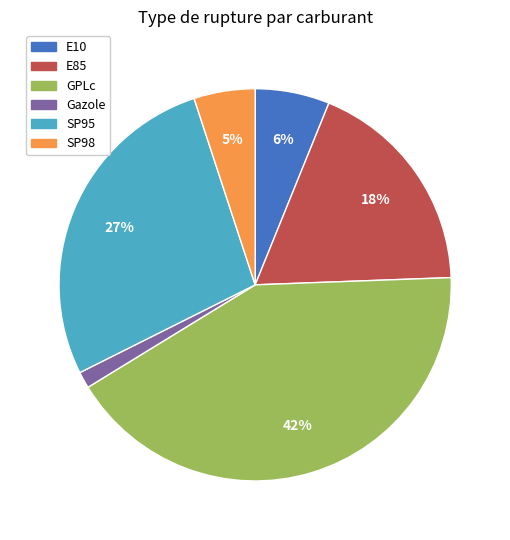

Count the number of slices in the pie.

6